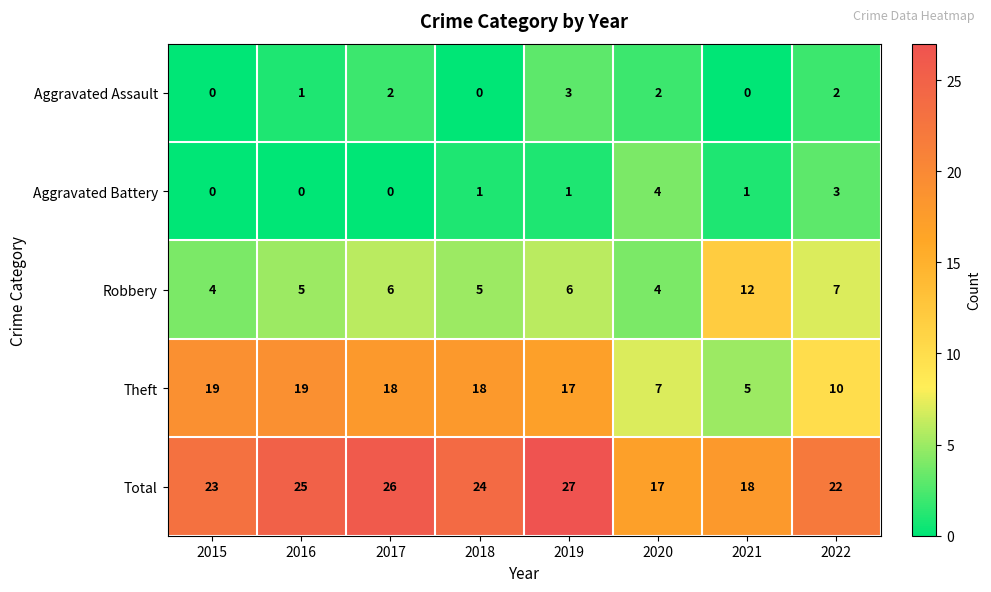

What is the difference between the maximum and second lowest values in the Aggravated Assault series?

3